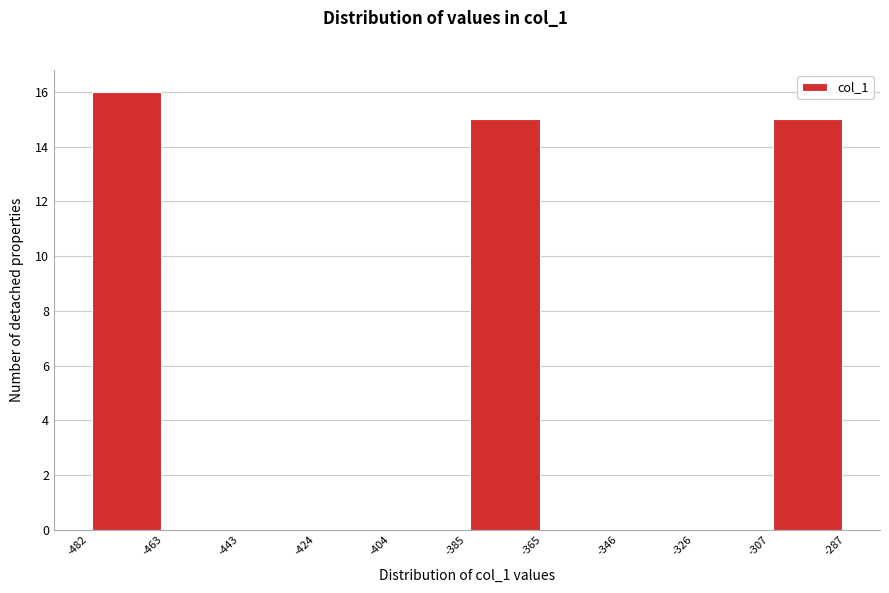

How tall is the bar that spans -482 to -463 on the x-axis? The values are not printed on the chart, so give them approximately, as read against the axis.

16